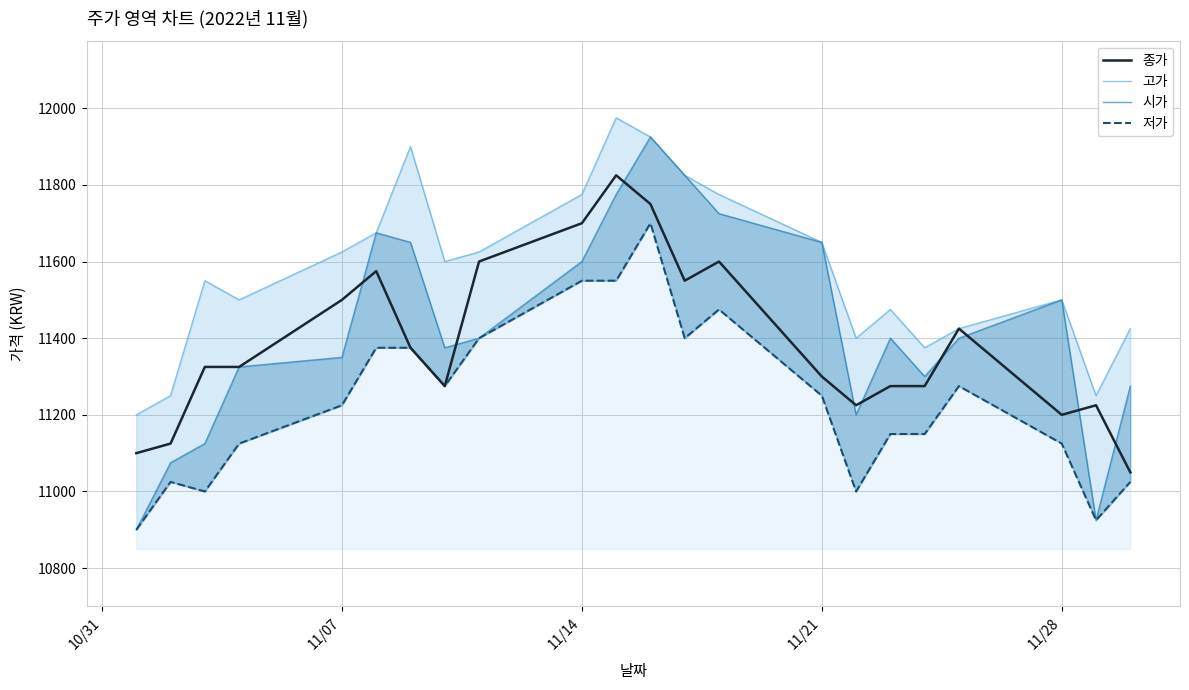

How many interior local valleys does the 고가 series have?

5